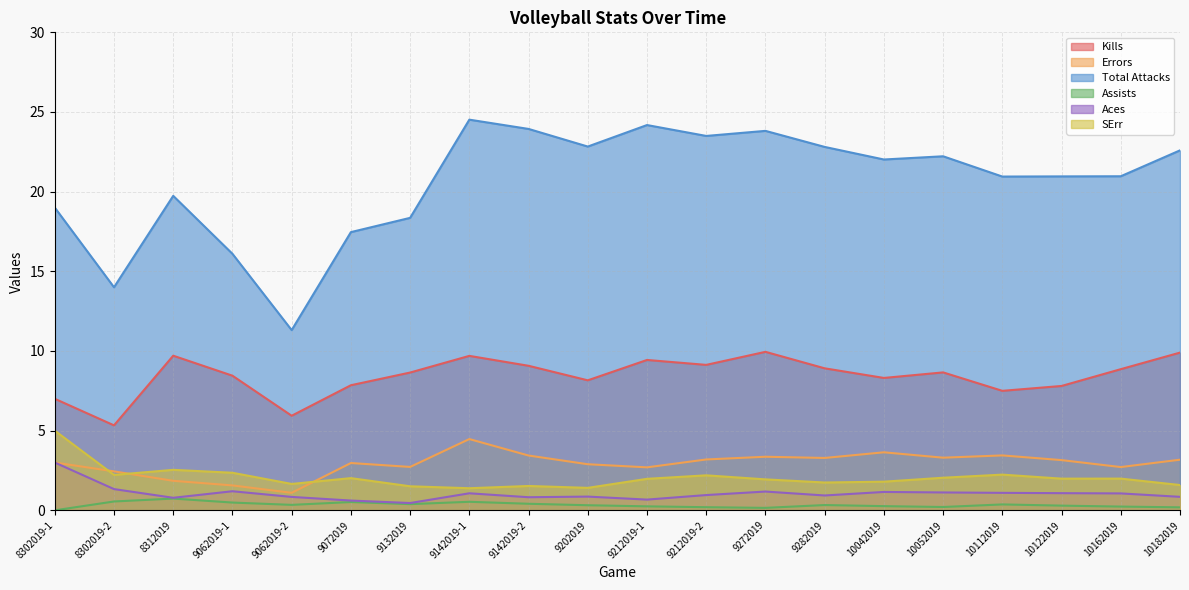

Which series has the widest spread of values?

Total Attacks